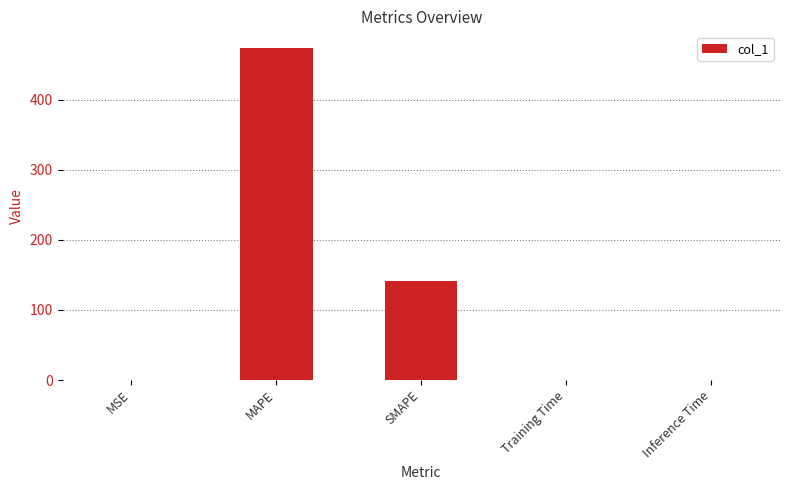

What is the greatest value displayed?

473.9